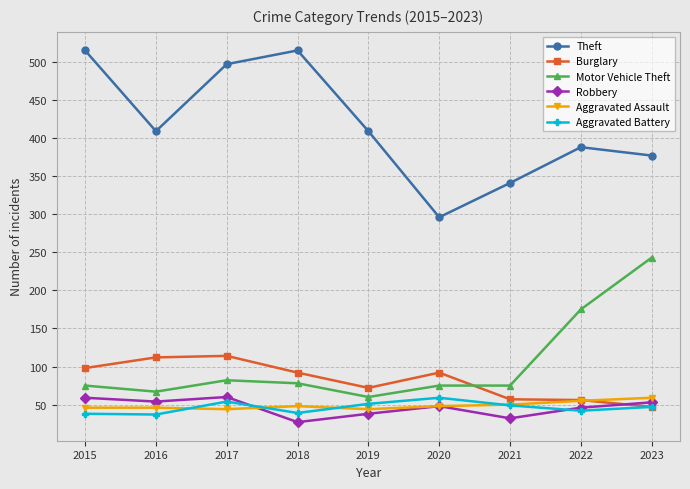

What is the highest value of the Motor Vehicle Theft series?

243